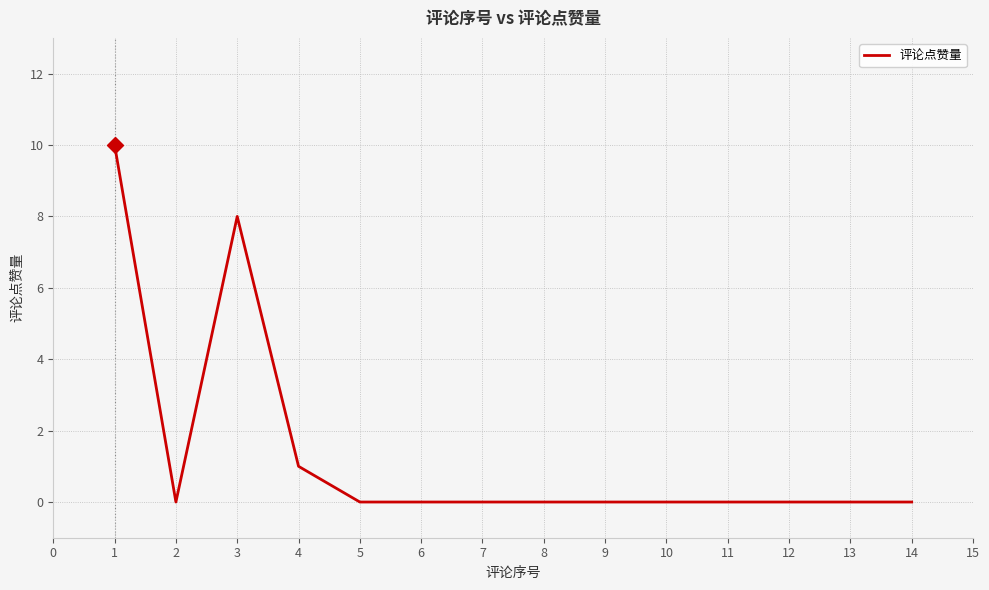

True or false: the data shows 4 at 7.

False